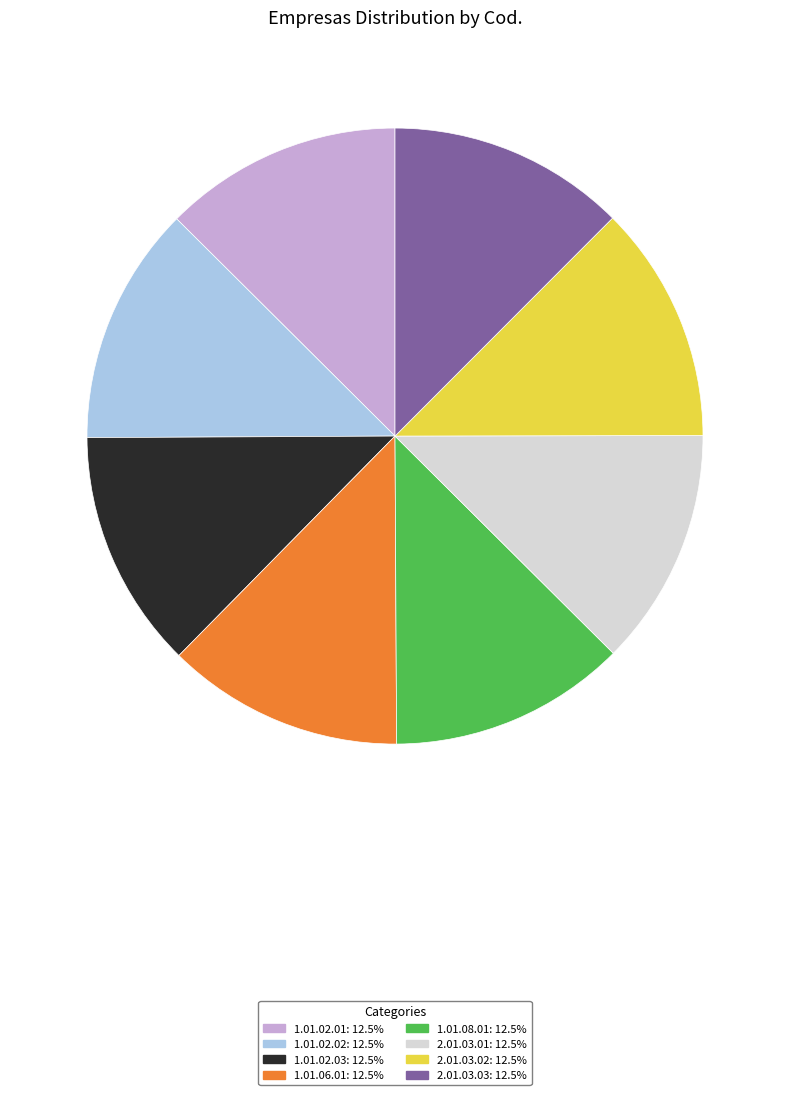

Do 2.01.03.02 and 1.01.02.01 together represent more than half of the pie?

No